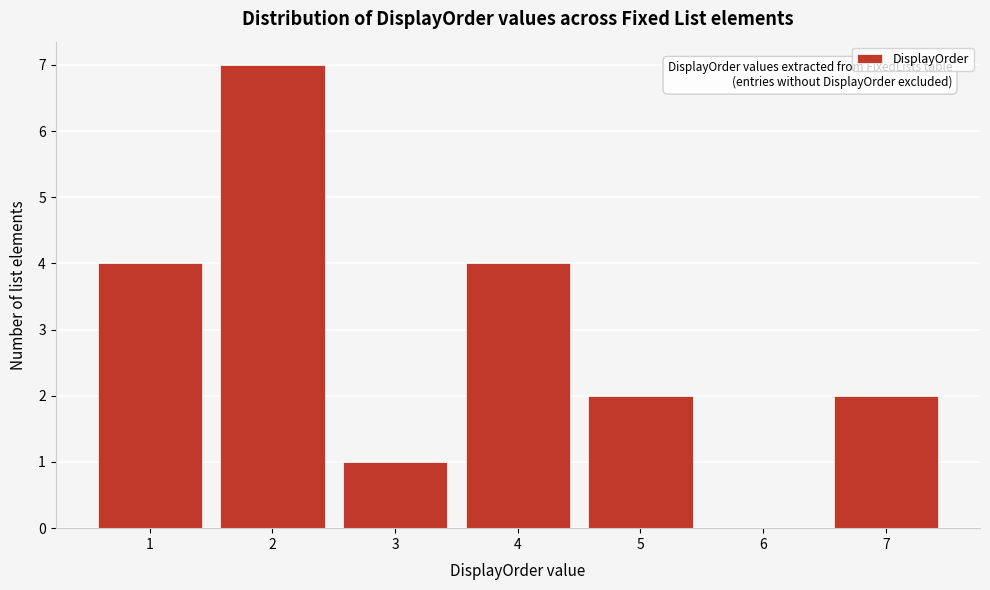

Reading left to right, list every bar in this chart as the range it spans on the x-axis followed by its height. The values are not printed on the chart, so give them approximately, as read against the axis.

0.5 to 1.5: 4
1.5 to 2.5: 7
2.5 to 3.5: 1
3.5 to 4.5: 4
4.5 to 5.5: 2
5.5 to 6.5: 0
6.5 to 7.5: 2